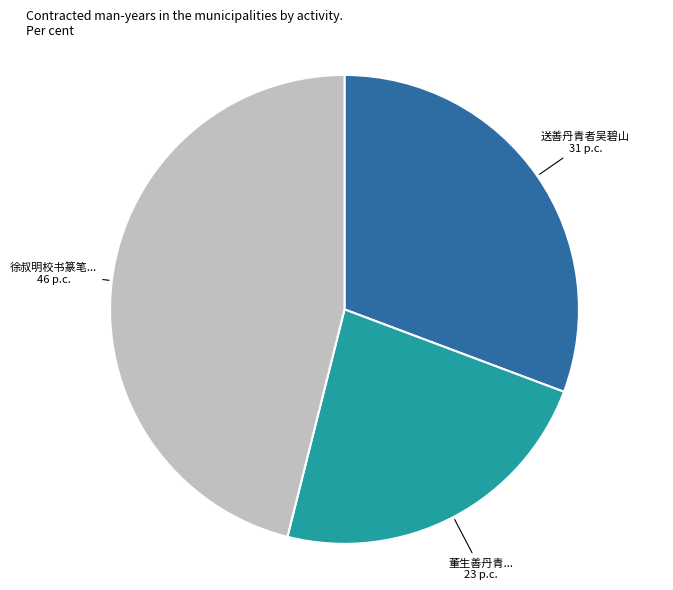

Is there a majority slice in this chart?

No